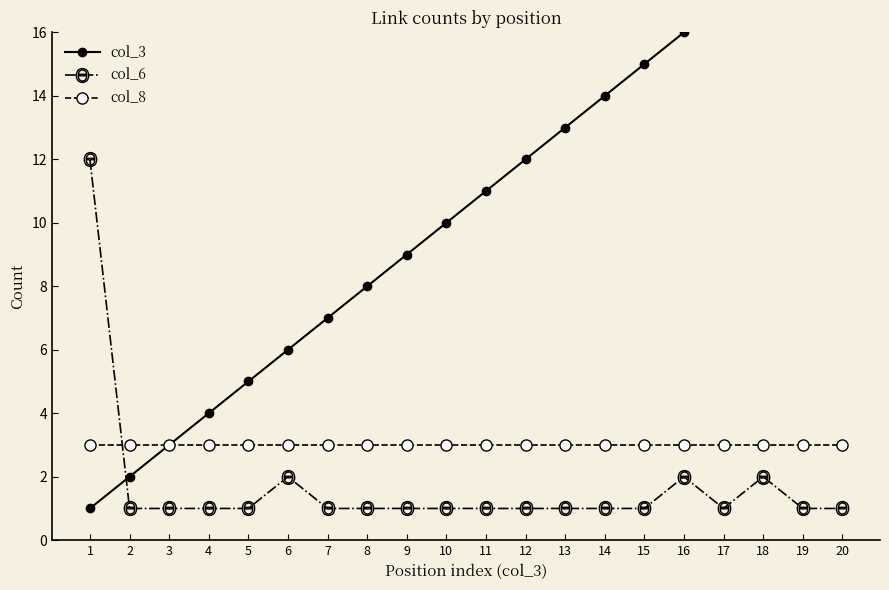

What is the value of the col_8 point at the 13th from the left?

3